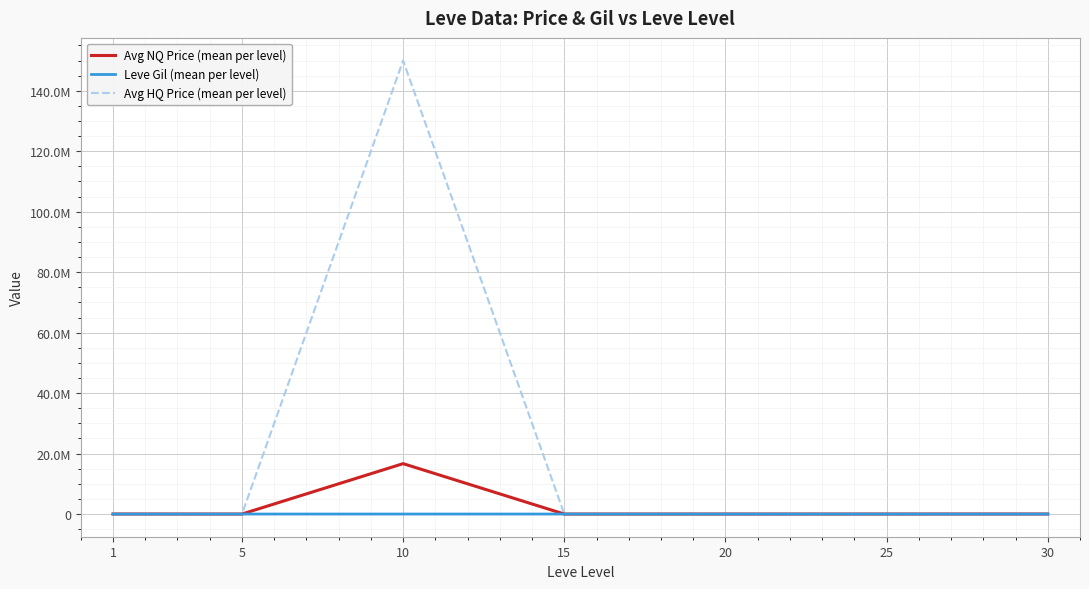

Rank the categories by Avg NQ Price (mean per level) value from highest to lowest.

10, 1, 30, 25, 20, 5, 15